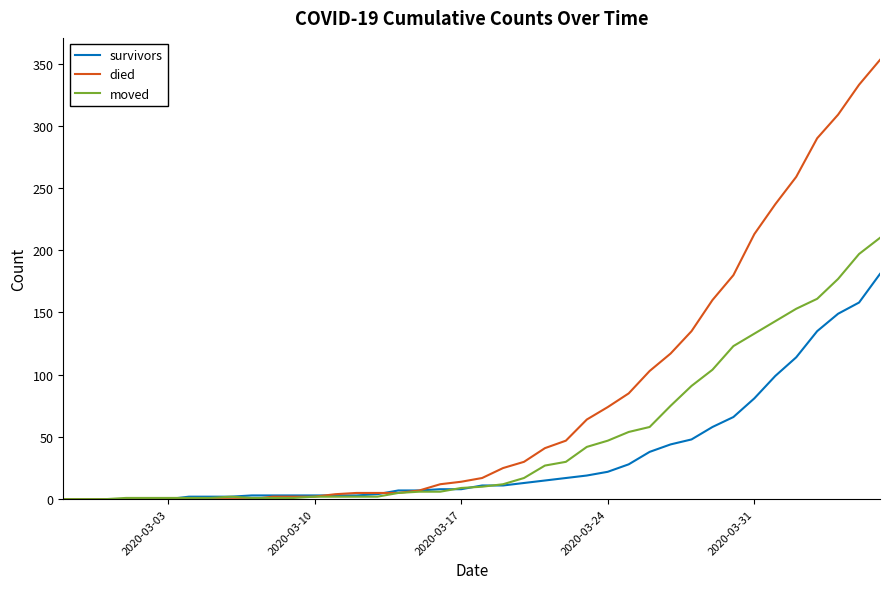

Which series has the largest range (max minus min)?

died